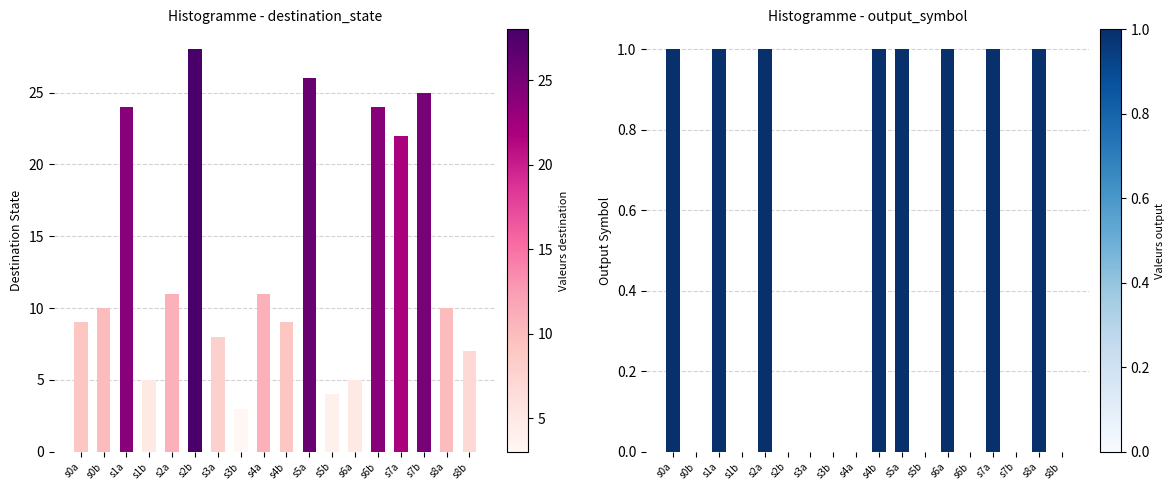

What is the label of the 17th bar from the right?

s0b